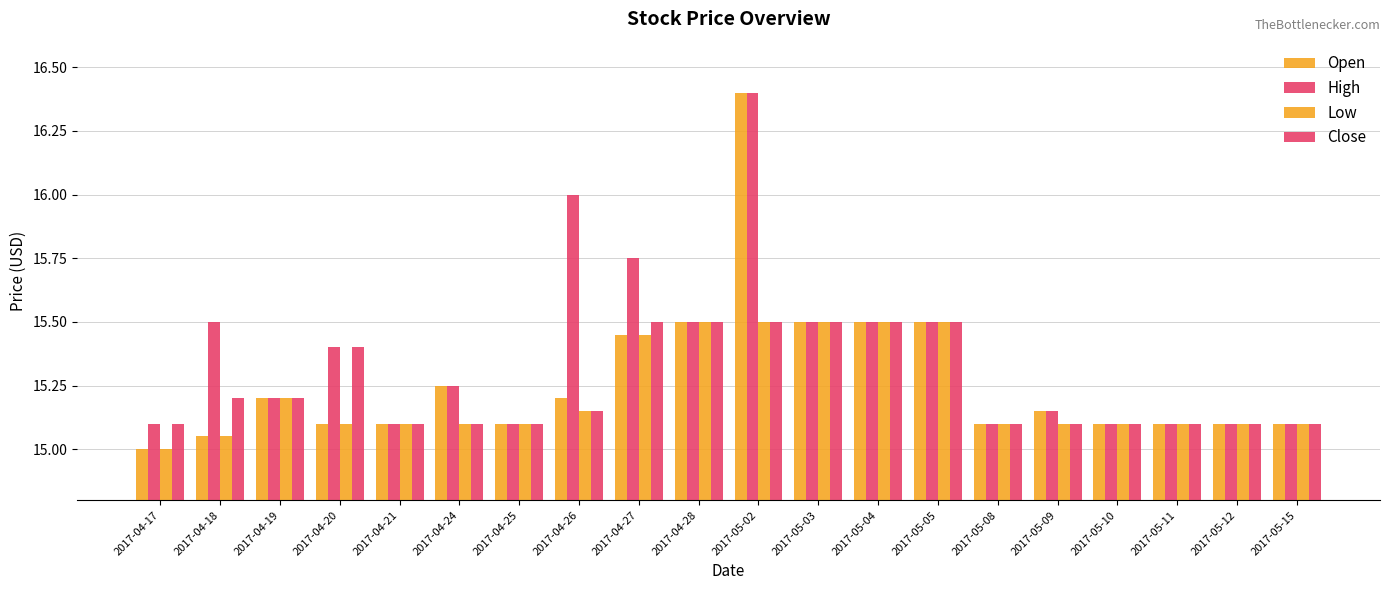

Does the chart contain any negative values?

No